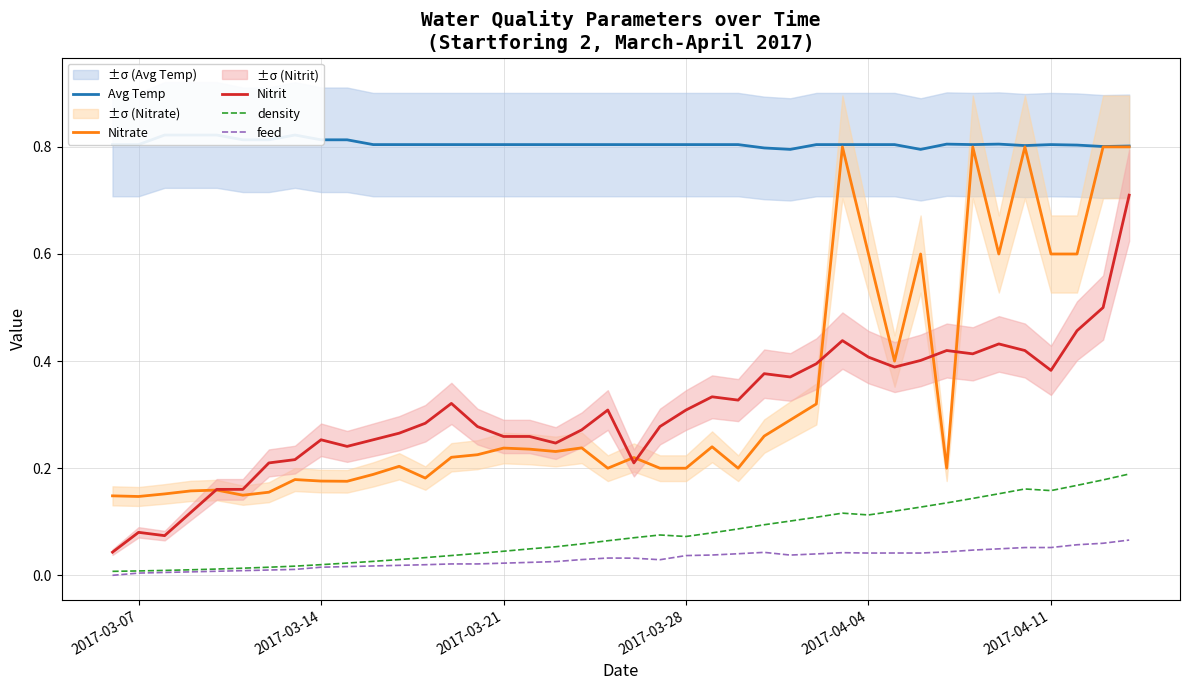

What is the highest value of the Nitrit series?

0.7